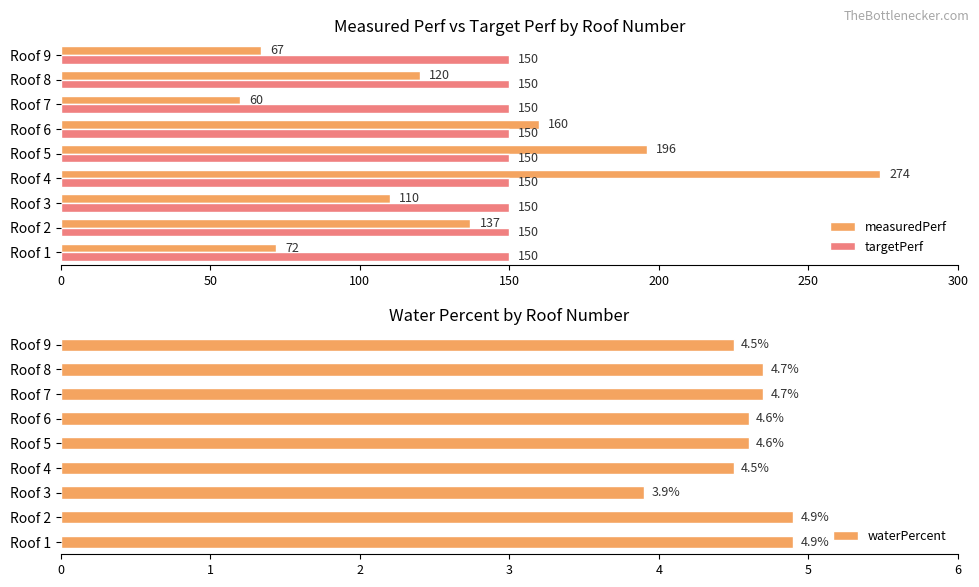

What is the average value of the measuredPerf series?

133